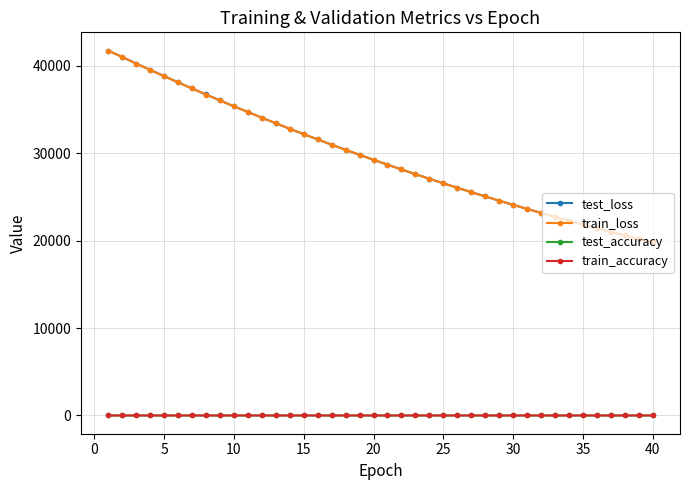

True or false: train_accuracy and test_loss intersect in this chart.

False